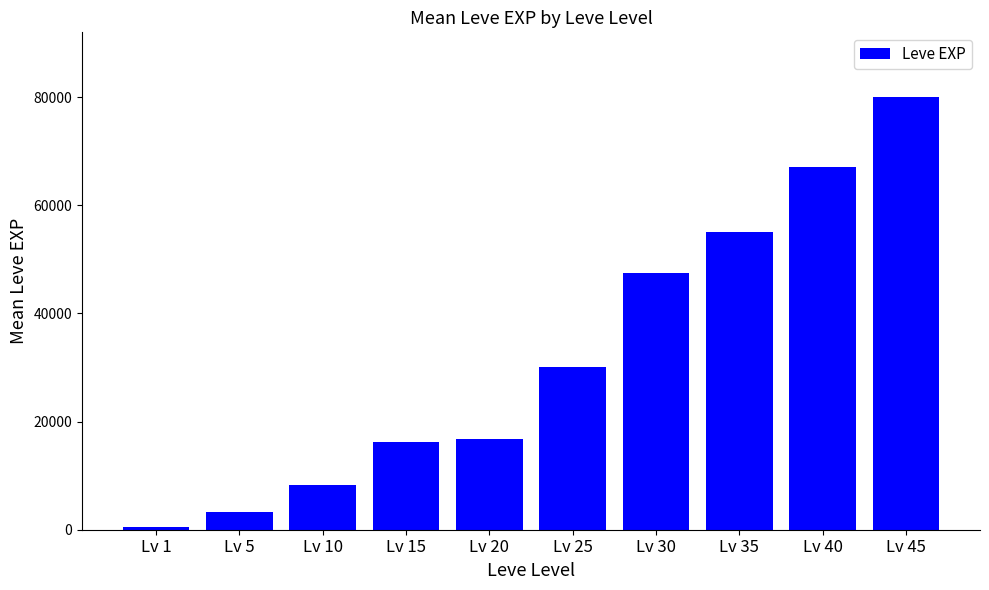

At which label is the value closest to 40261?

Lv 30